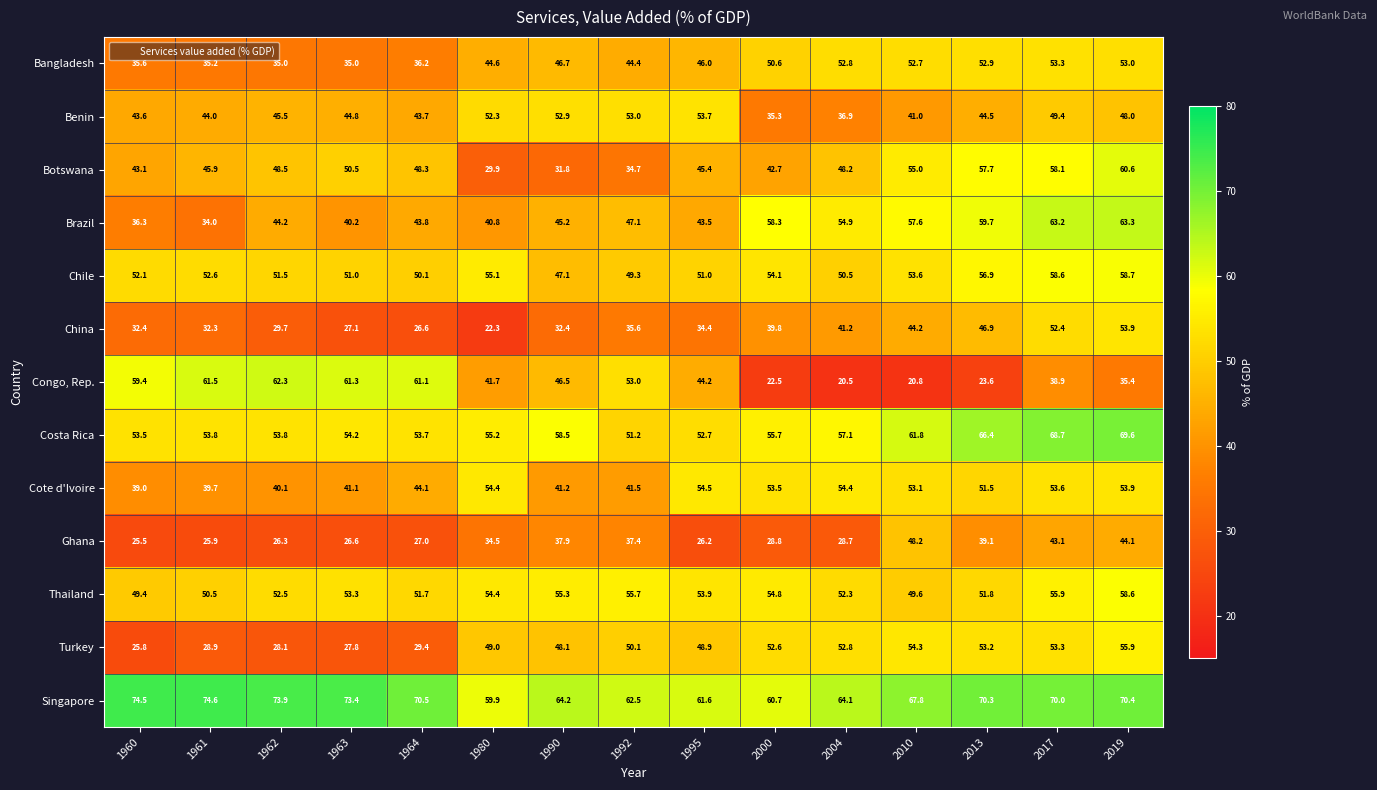

Which series has the largest total across all categories?

Singapore